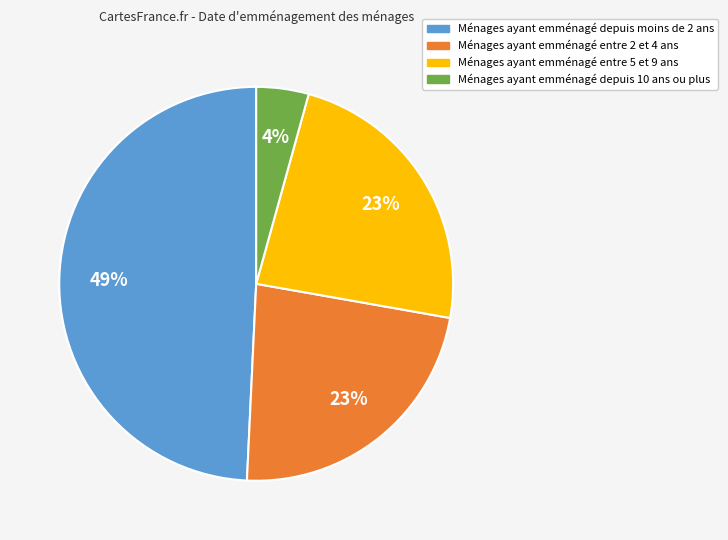

To the nearest percent, what is the average slice percentage?

25%